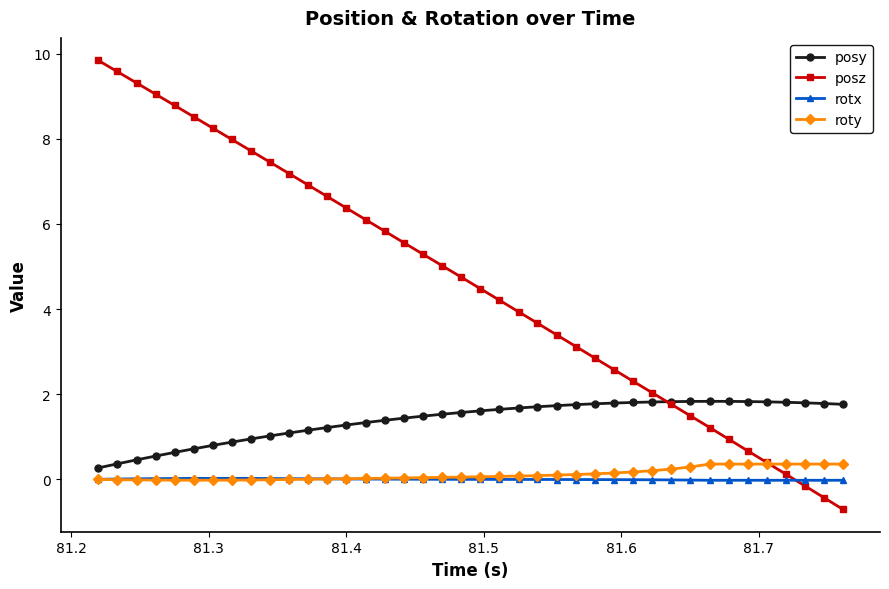

What is the value of the posy point at the 15th from the left?

1.3